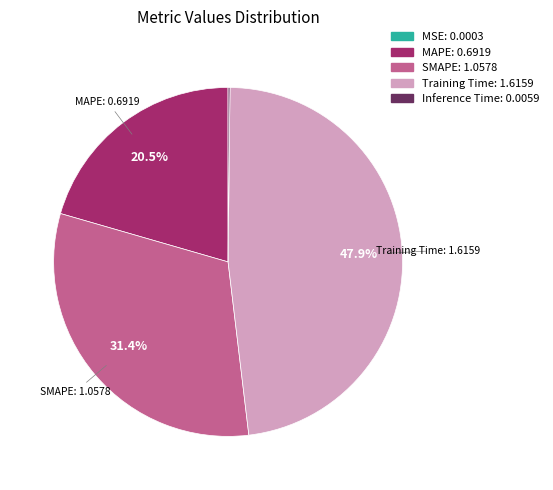

What percentage is NOT represented by MAPE?

79.5%